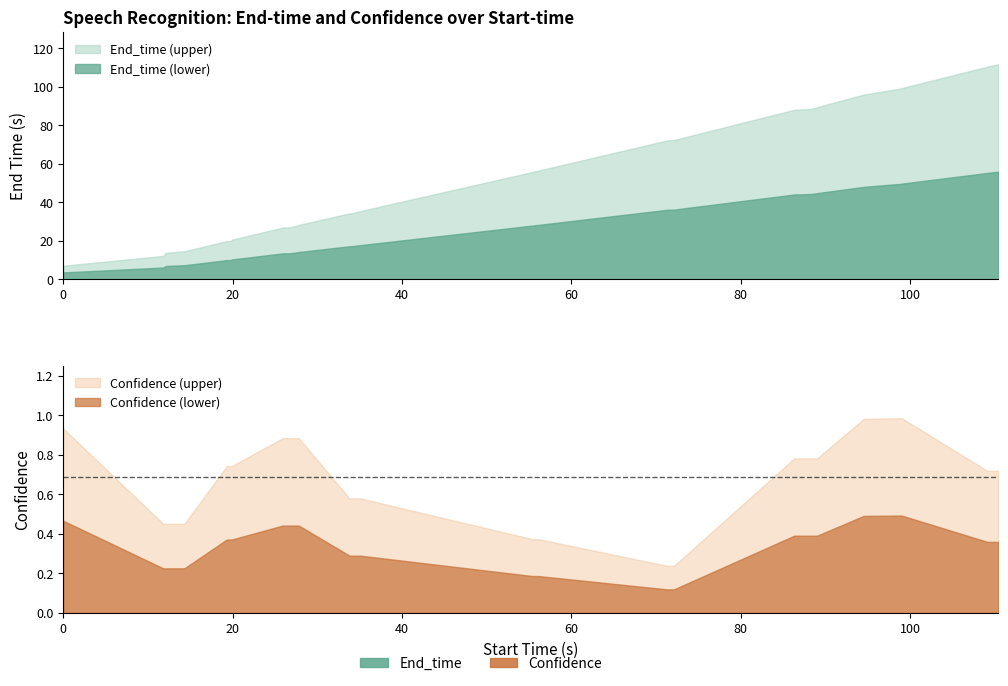

What is the sum of all End_time values?

2126.6